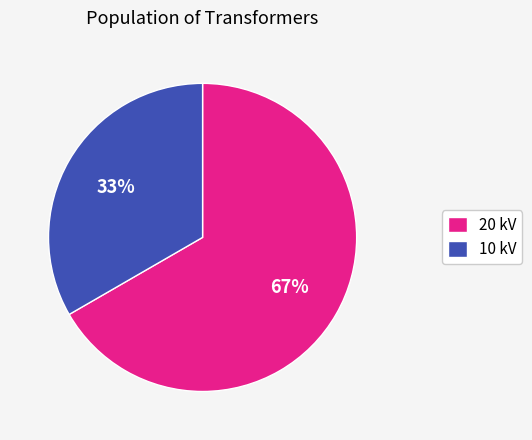

To the nearest percent, what portion does 10 kV represent?

33%